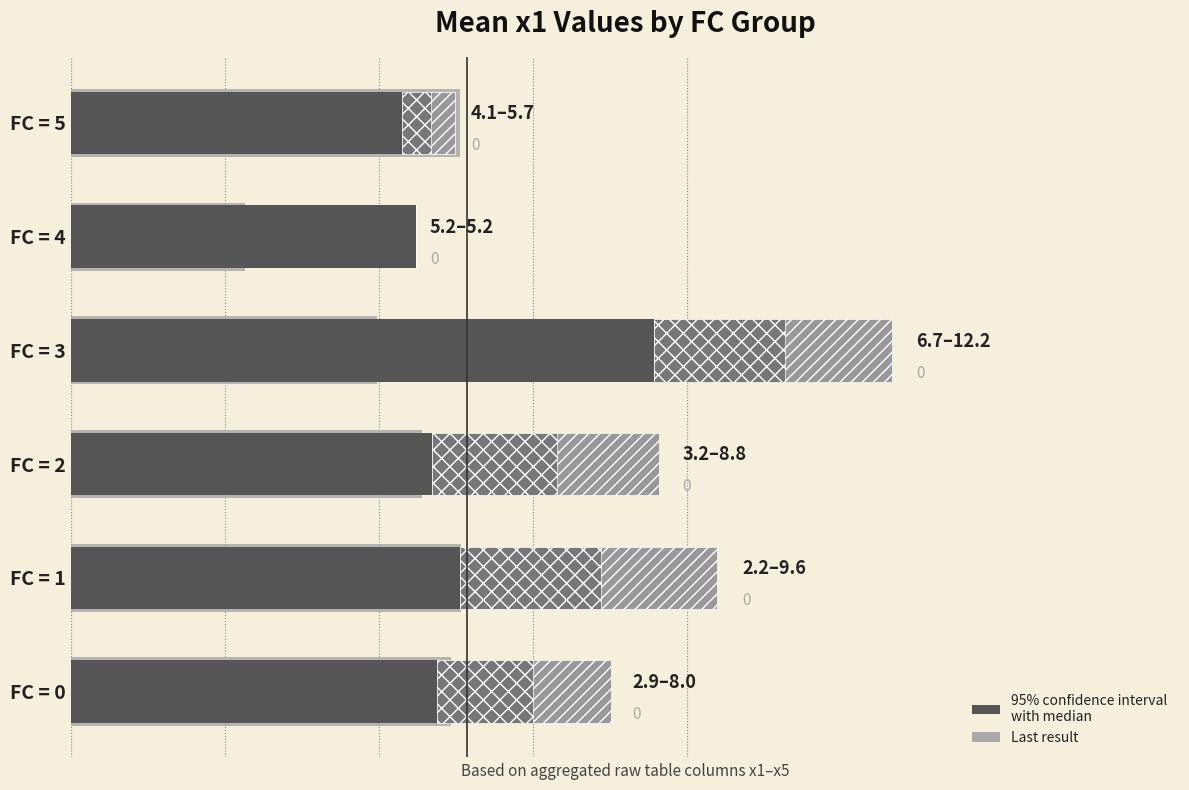

What value does the Median series have at FC = 5?

4.9